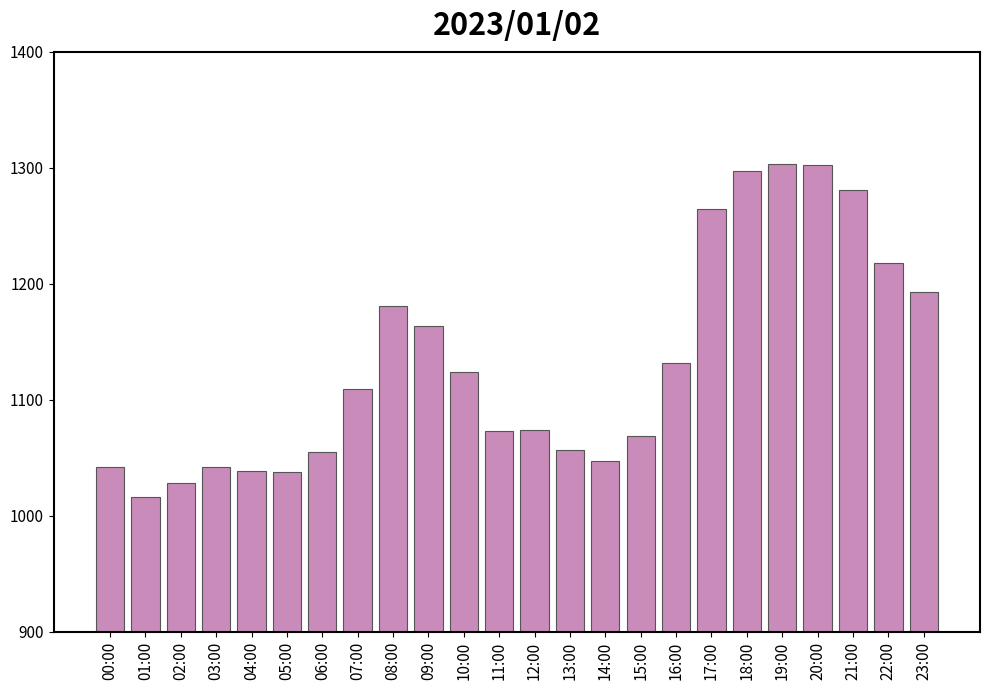

What is the difference between the second highest and second lowest values?

274